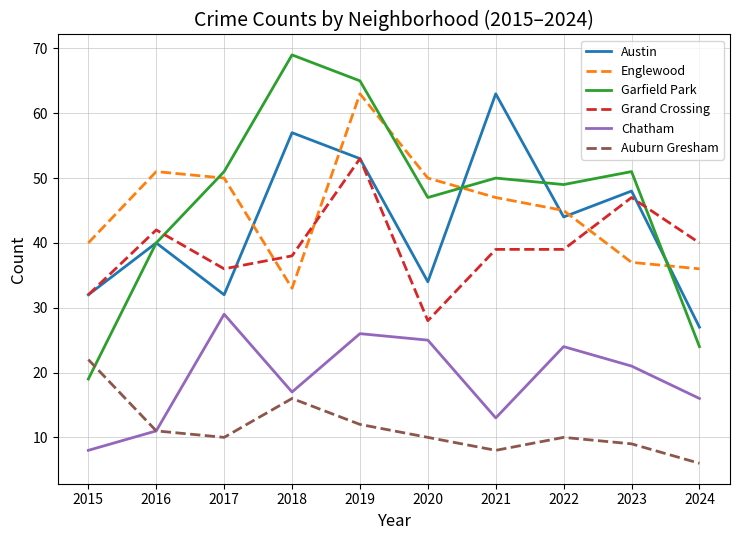

True or false: Austin has a value of 32 at 2017.

True